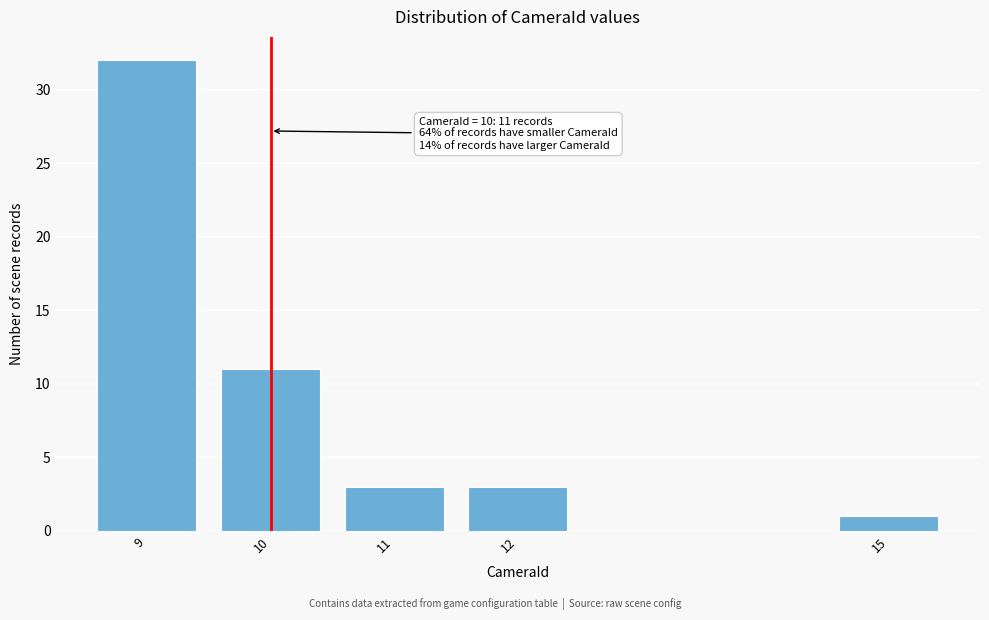

Reading left to right, what are all the values shown in this chart?

32	11	3	3	1